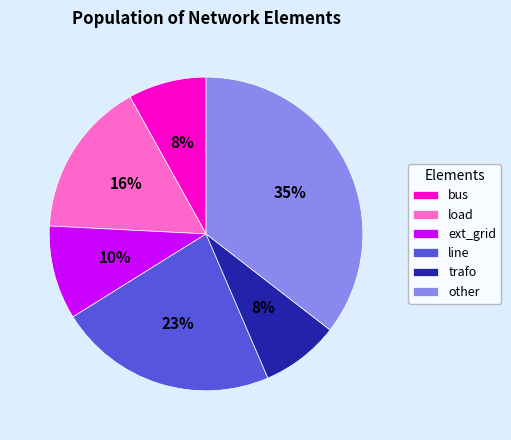

To the nearest percent, what is the difference between the other and trafo slice percentages?

27%